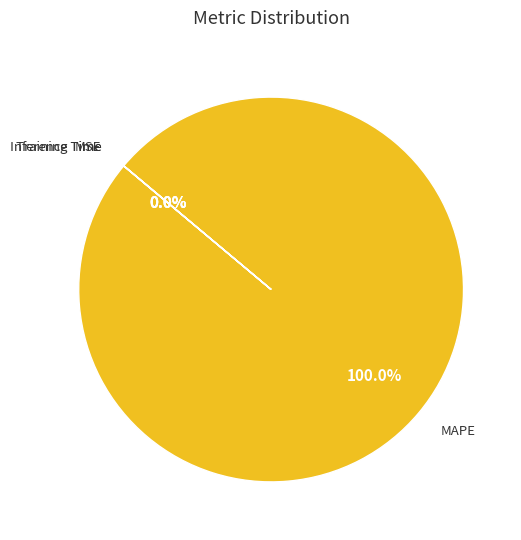

Does any single category account for the majority?

Yes